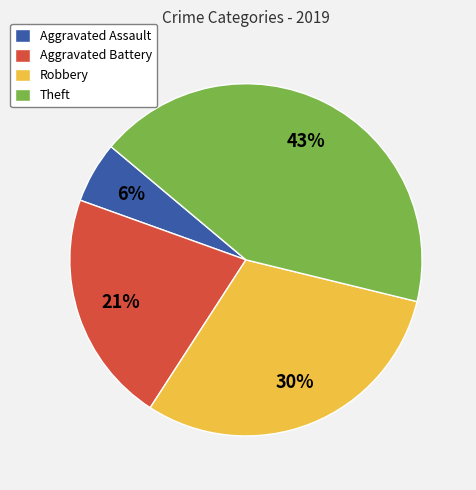

Is there a majority slice in this chart?

No